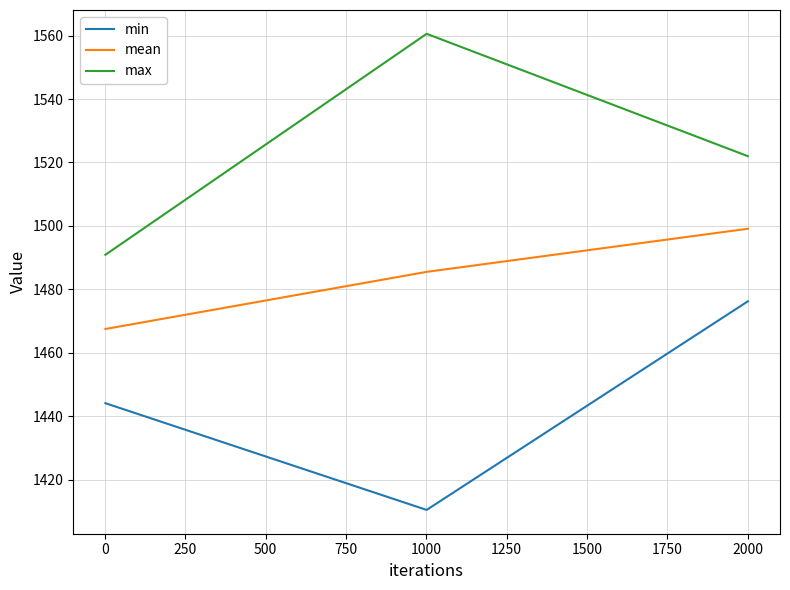

Count the number of data series in this chart.

3